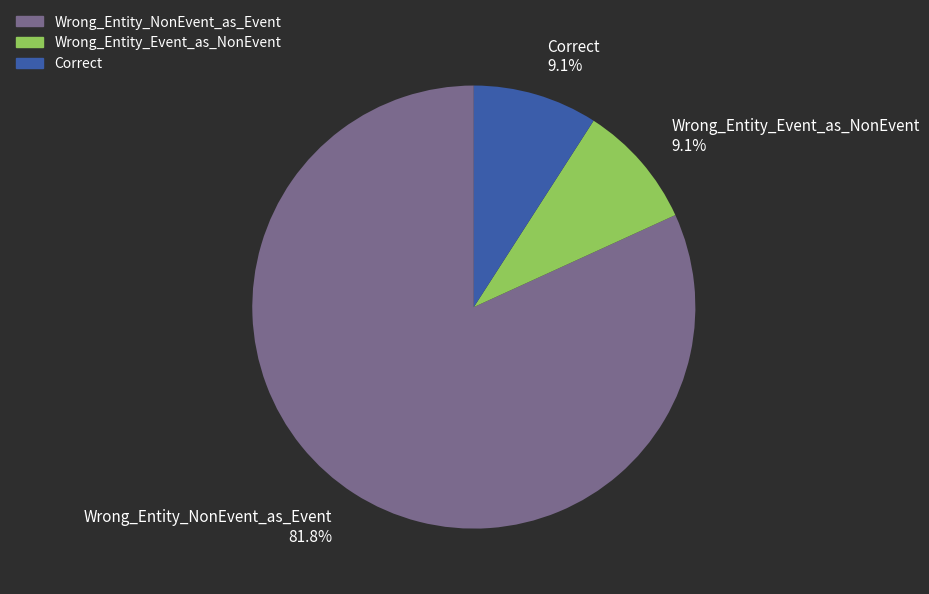

To the nearest percent, what percentage of the pie is Wrong_Entity_NonEvent_as_Event?

82%